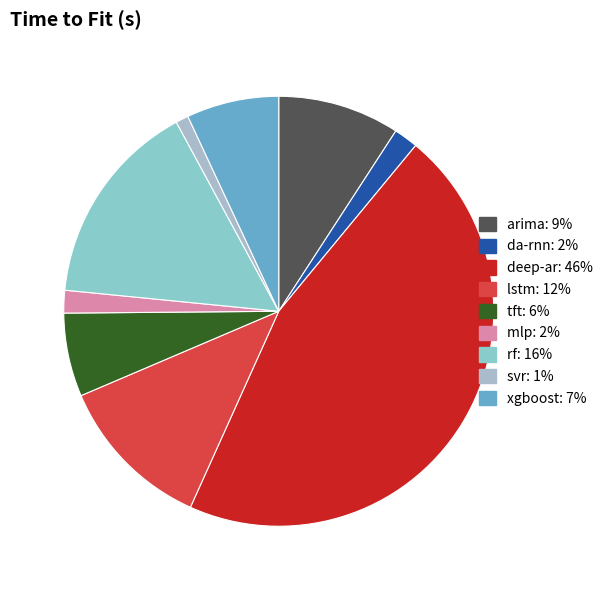

What is the total percentage of deep-ar and tft?

52.0%